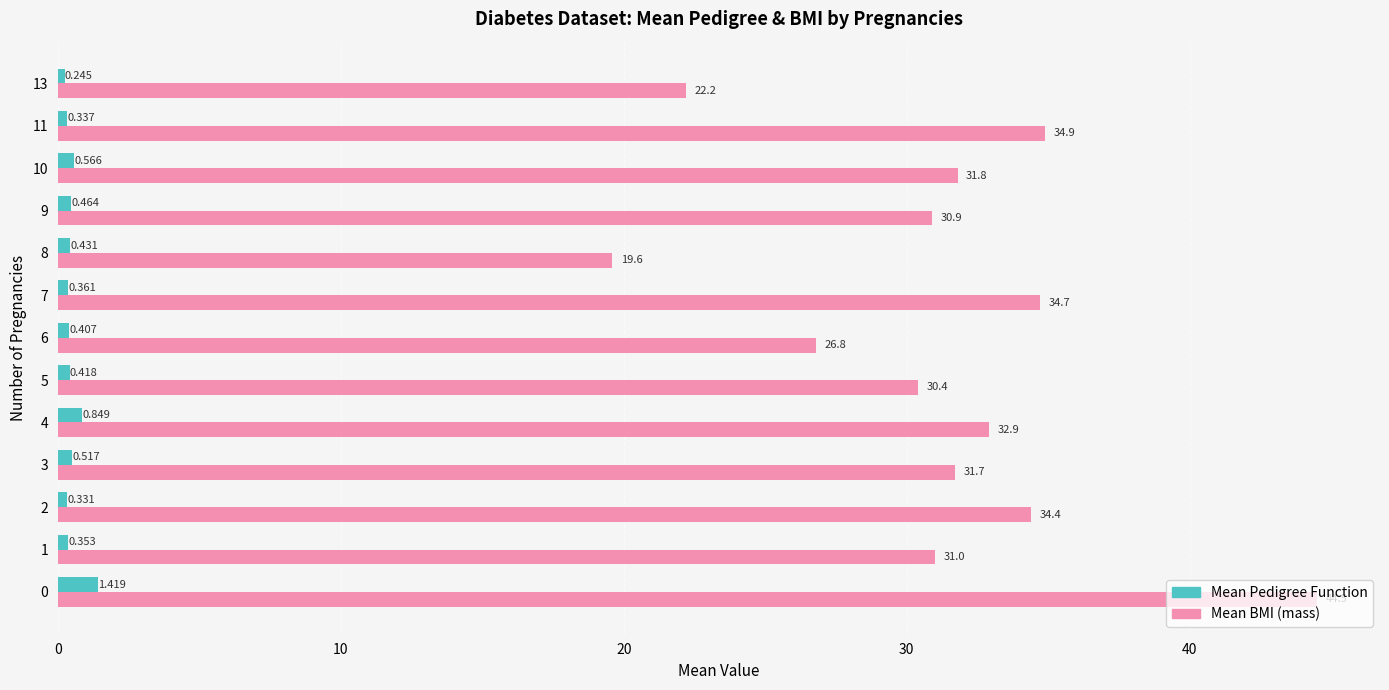

Rank the series by their average value, from highest to lowest.

Mean BMI (mass), Mean Pedigree Function